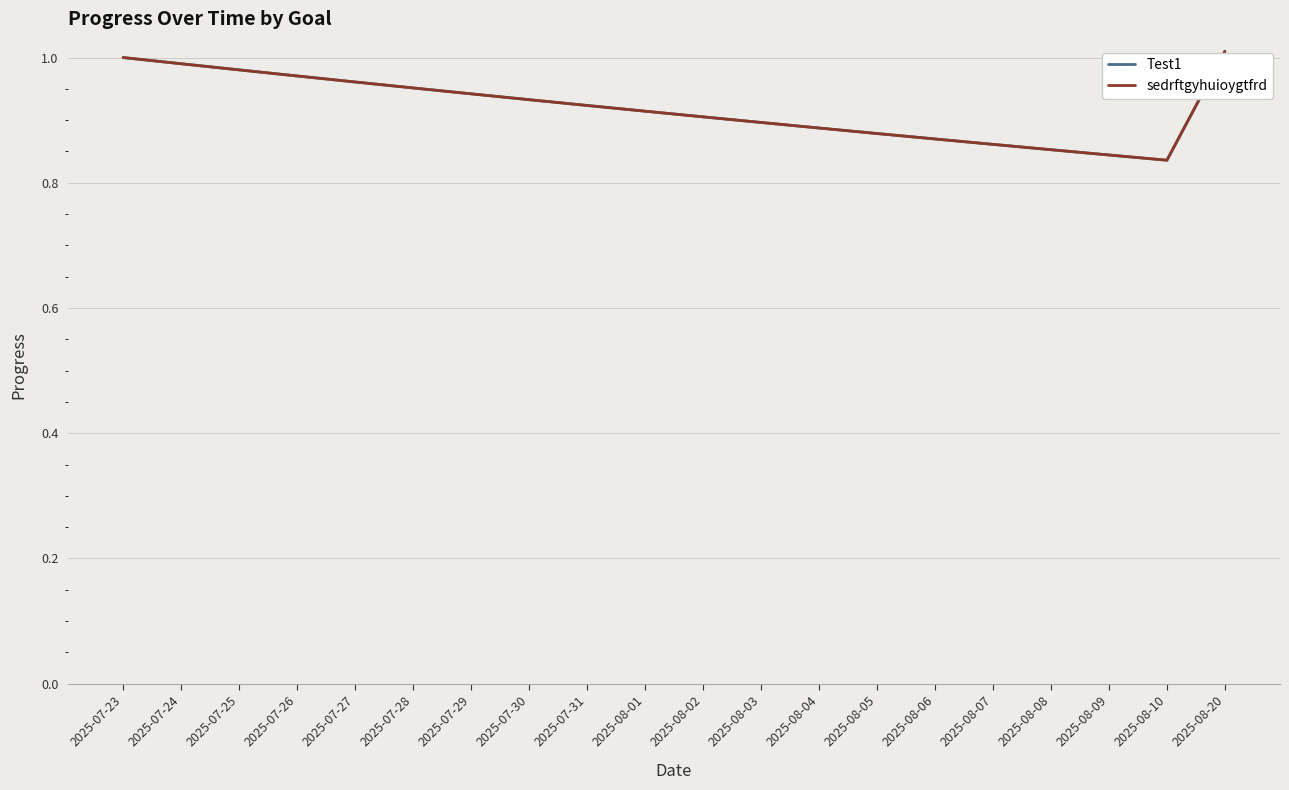

At how many categories does at least one series exceed 0?

20